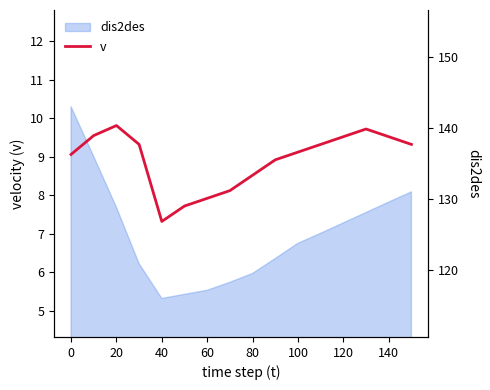

At which label does v reach its minimum?

40